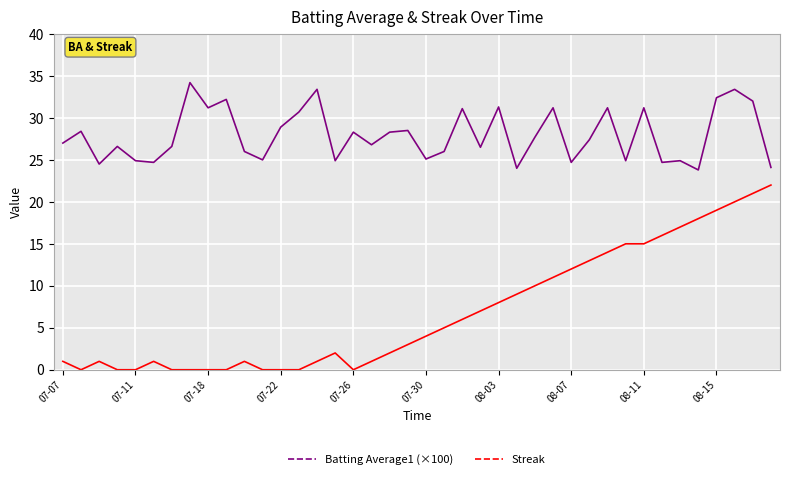

True or false: Batting Average1 (×100) and Streak cross at least once.

False